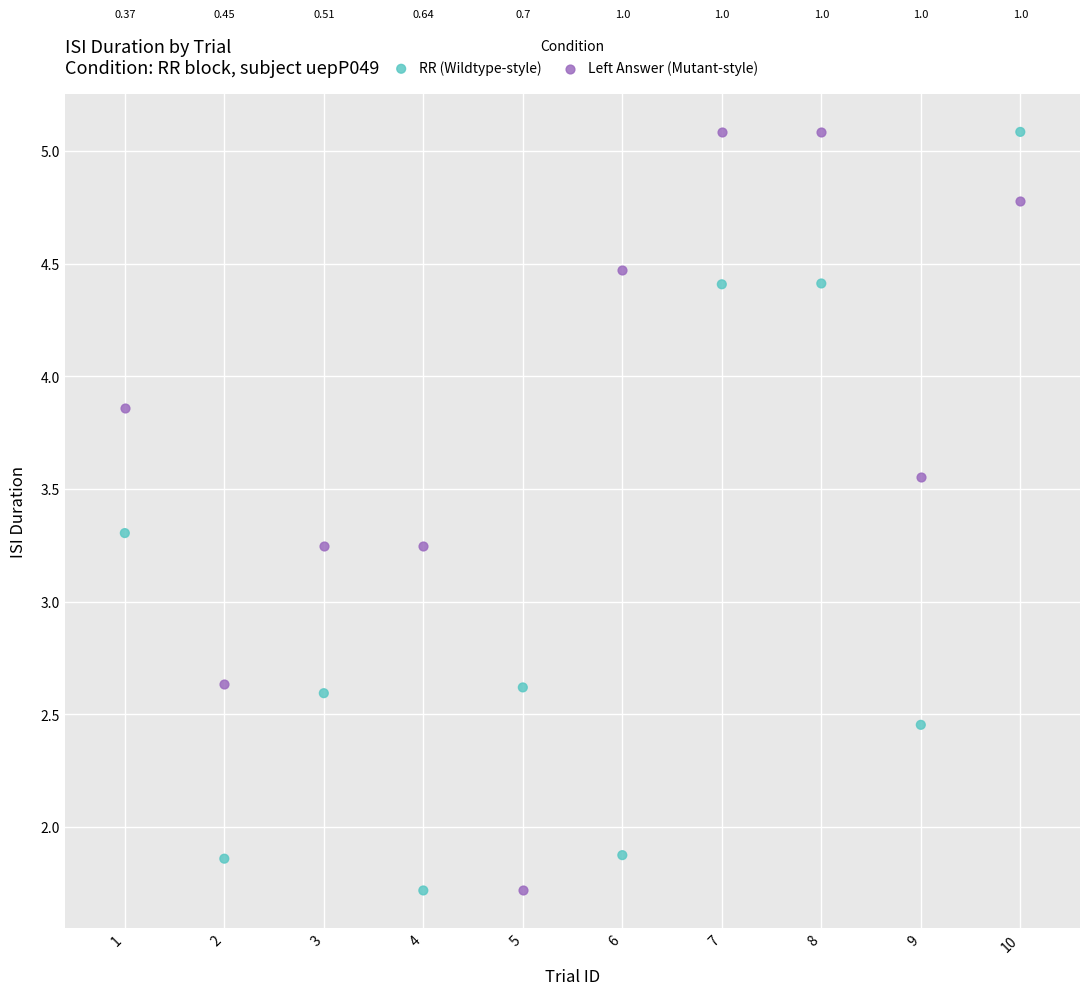

Across all data points, what is the range of Y values (max minus min)?

3.4